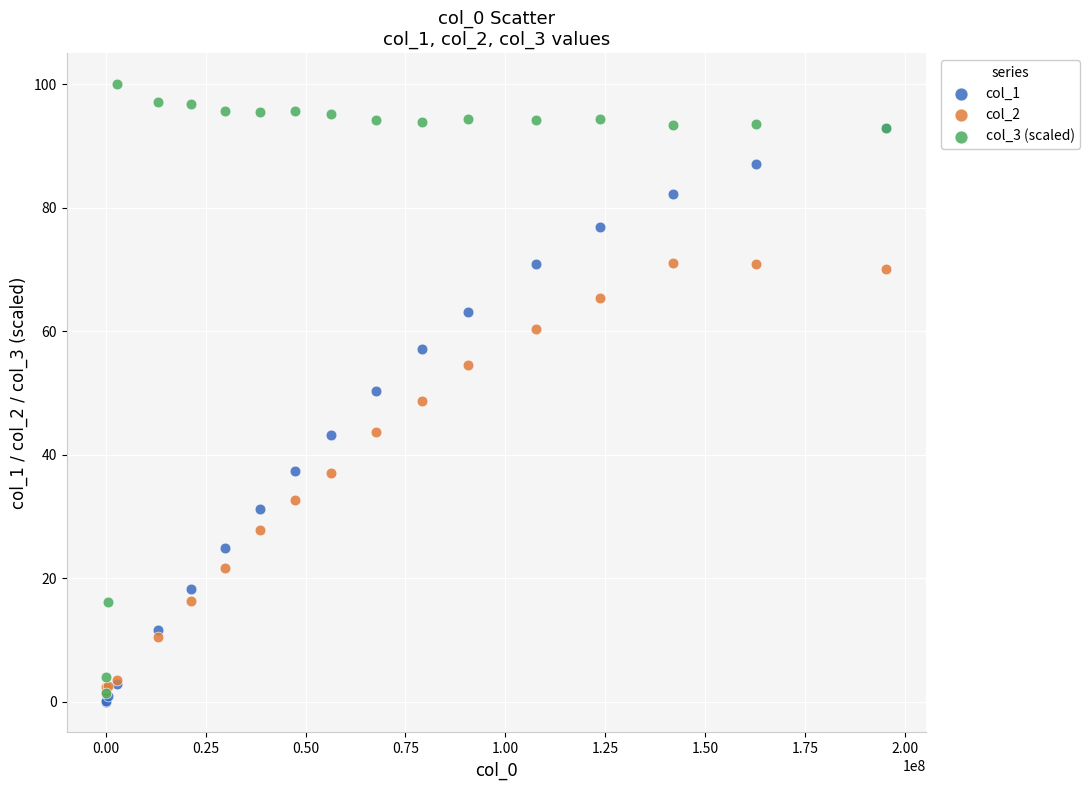

What are all the series names shown in the legend?

col_1, col_2, col_3 (scaled)